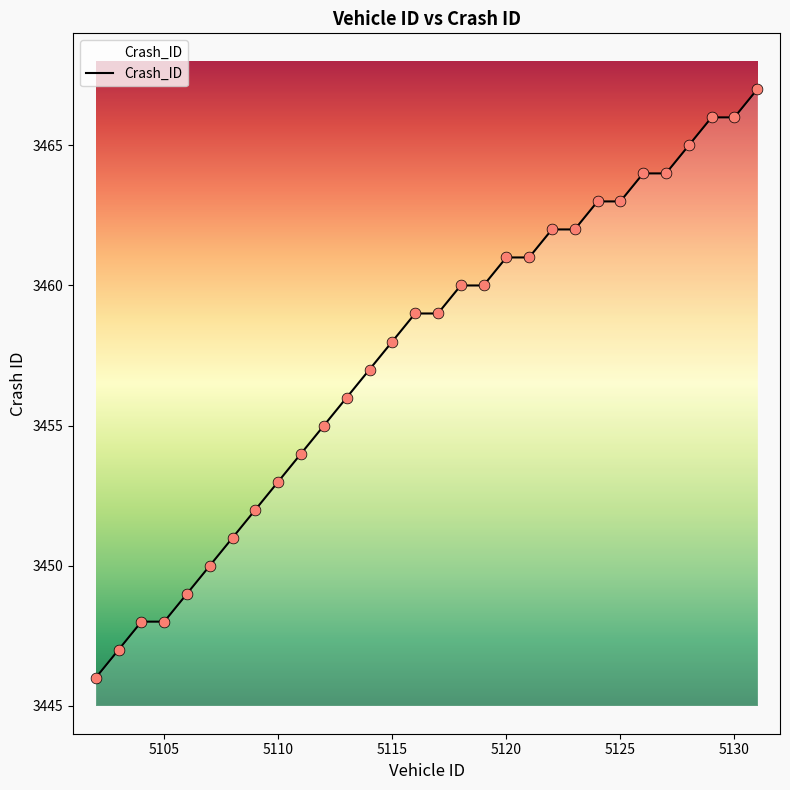

What is the greatest value displayed?

3467